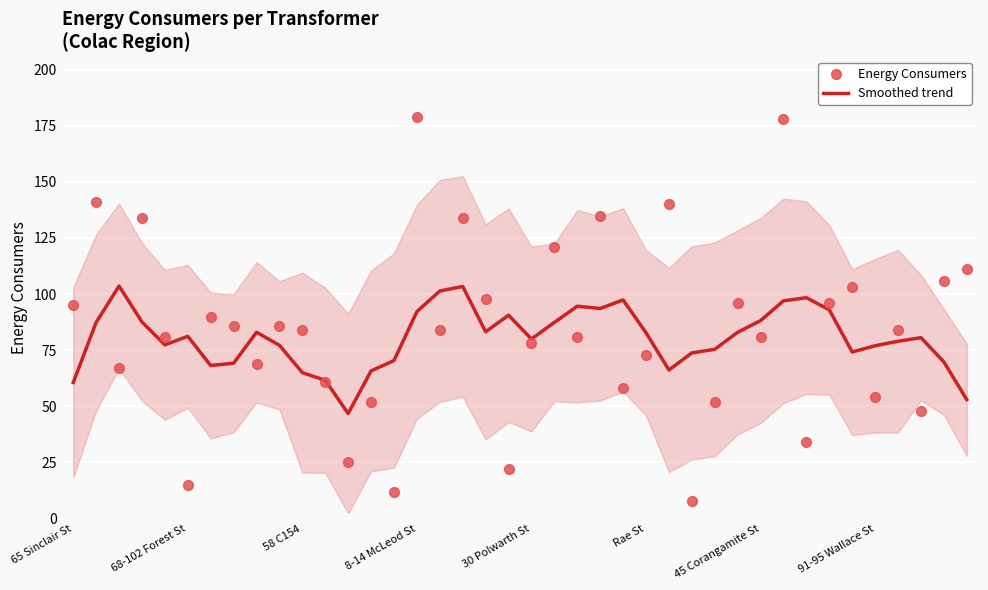

What is the minimum value for Smoothed trend?

46.8